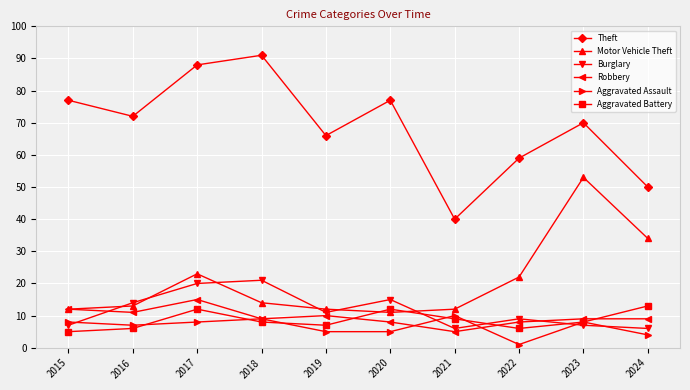

At which category is the sum across all series the highest?

2017